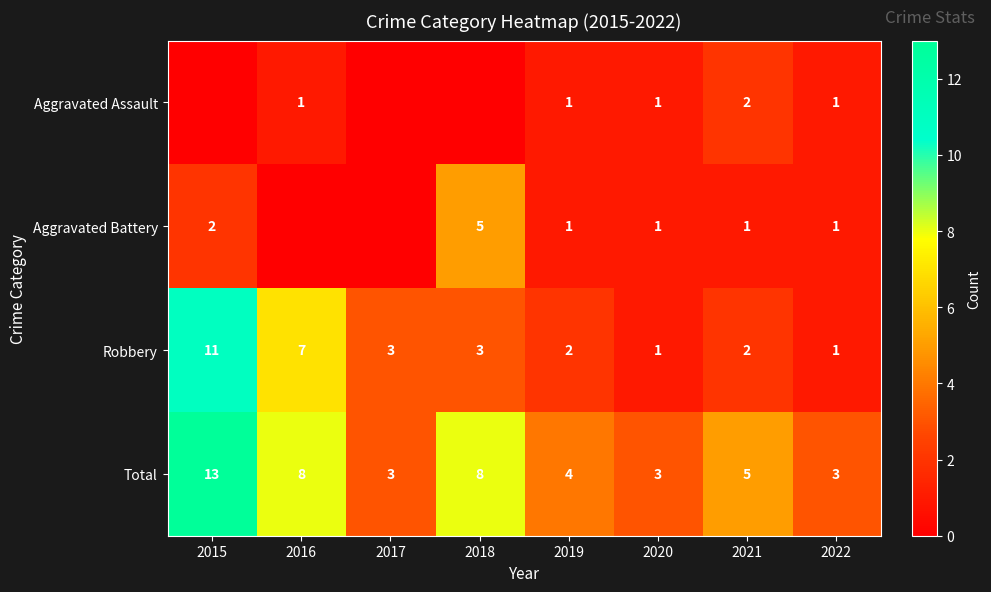

Count the number of data series in this chart.

4